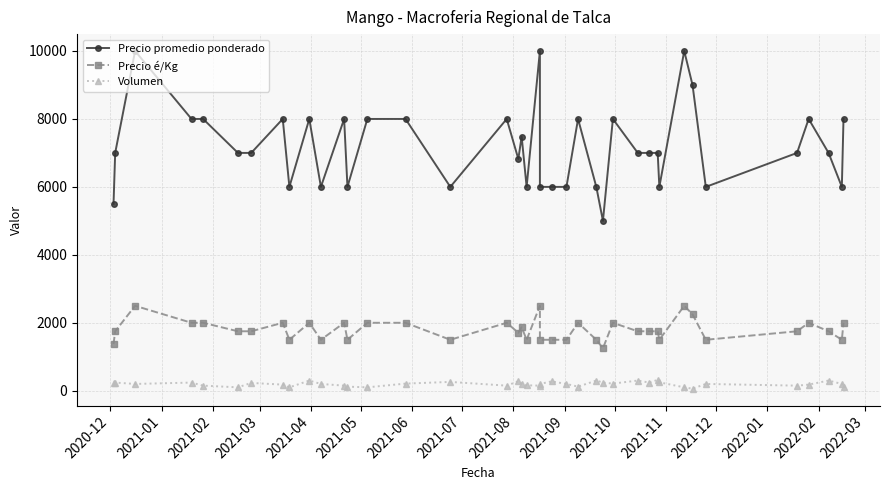

What are all the series names shown in the legend?

Precio promedio ponderado, Precio é/Kg, Volumen